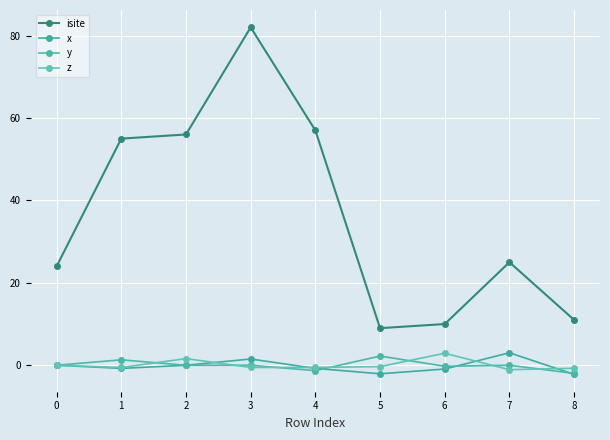

What is the difference between the maximum and minimum values in the z series?

4.0